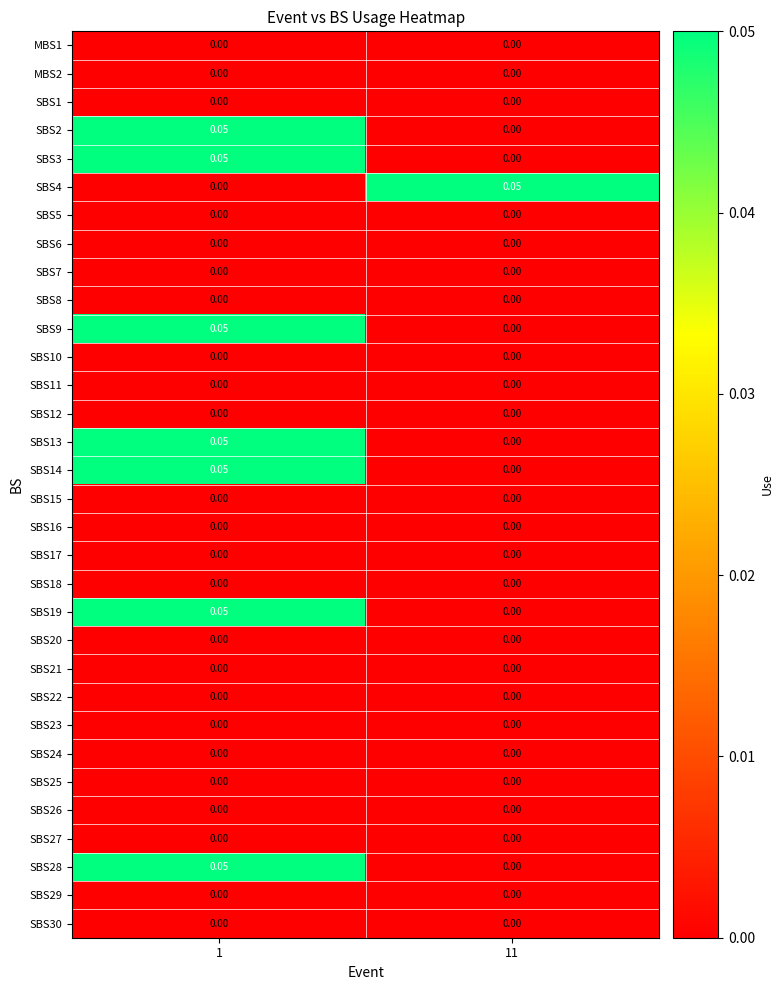

How many positive values does the SBS9 series have?

1